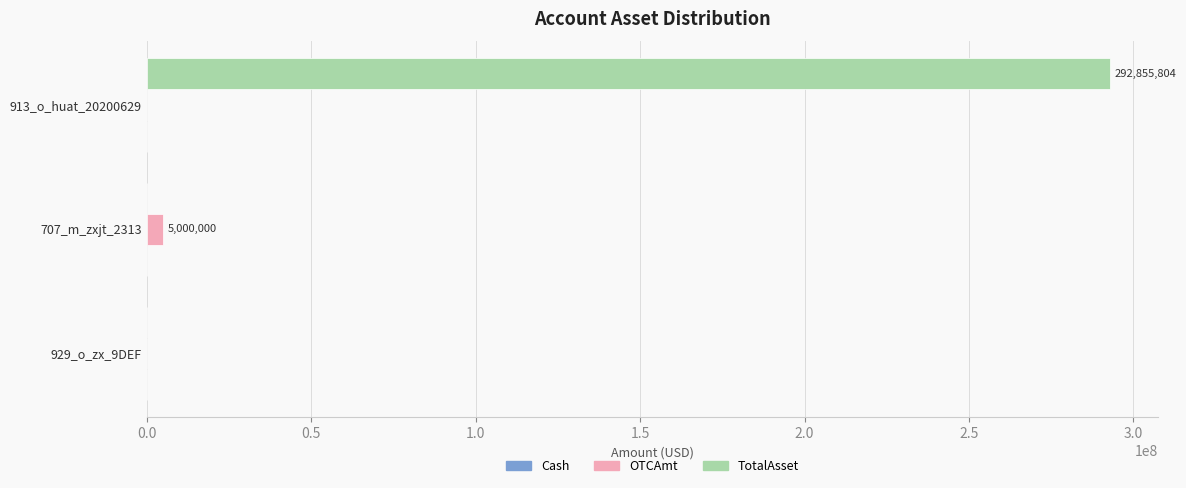

What is the maximum value for TotalAsset?

292855804